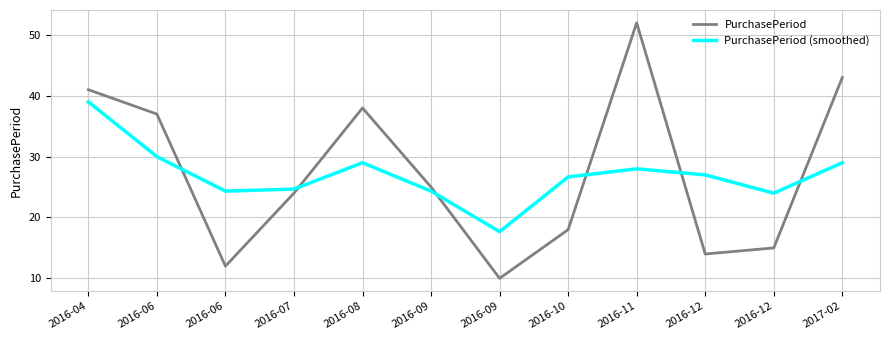

What are all the series names shown in the legend?

PurchasePeriod, PurchasePeriod (smoothed)